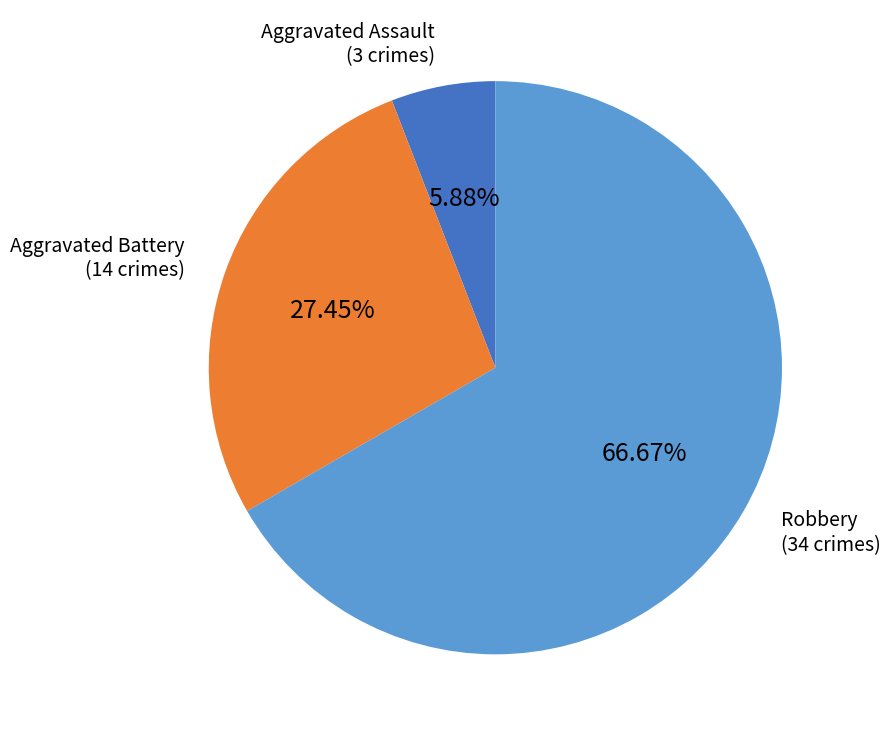

Is there any slice that represents more than half of the pie?

Yes